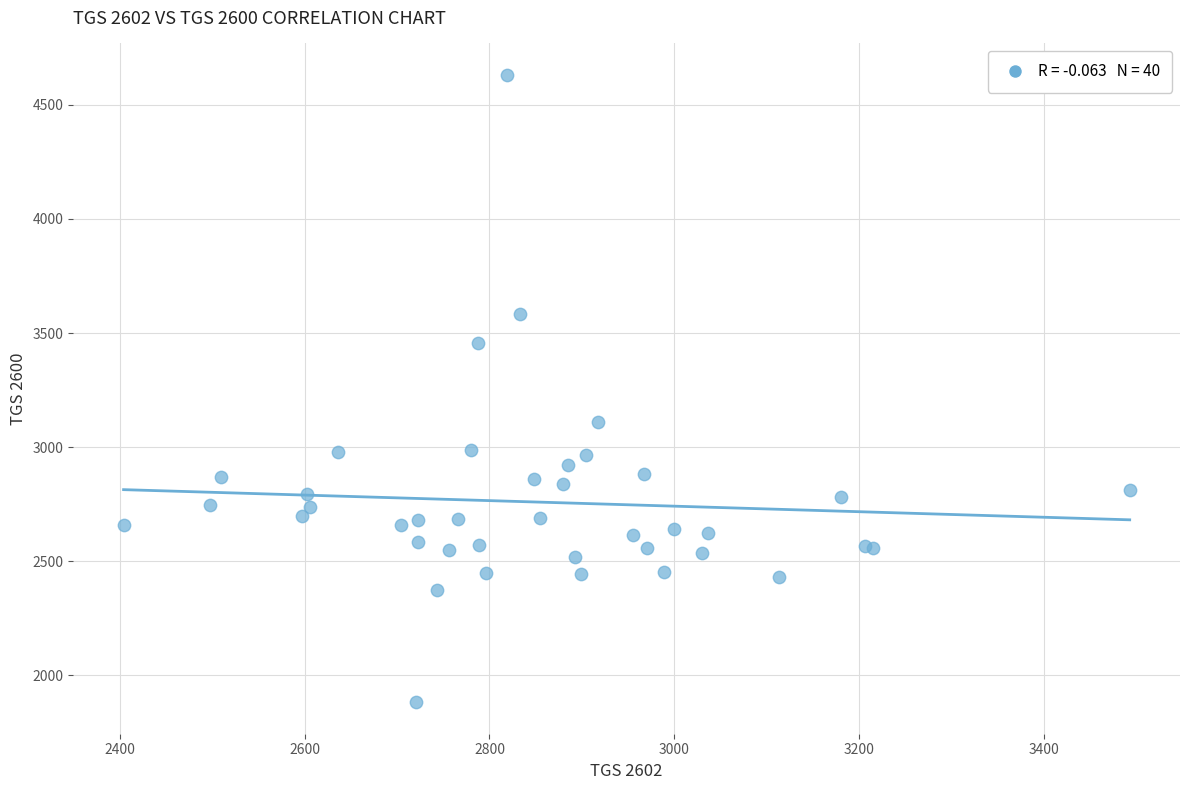

What Y value in the scatter plot is closest to 3256?

3112